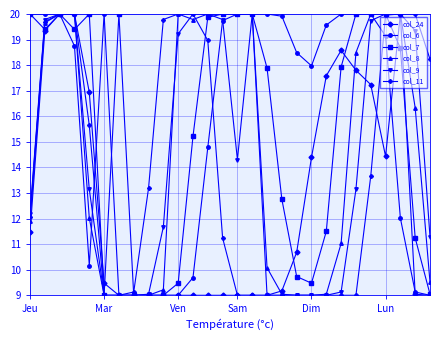

What is the value of the col_9 point at the 11th from the left?

19.2